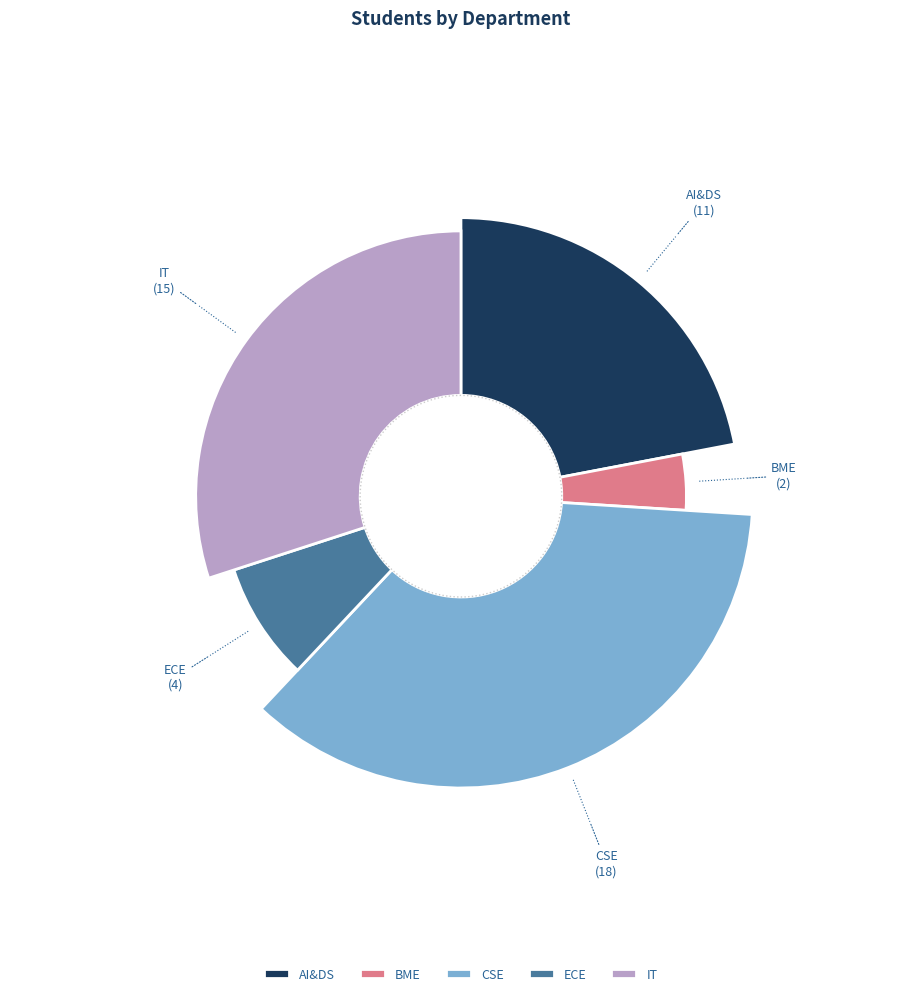

What is the change in value from AI&DS to IT?

+4